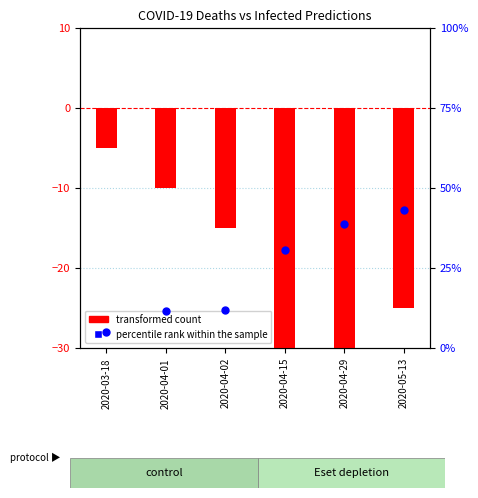

At how many categories does at least one series exceed -37?

6